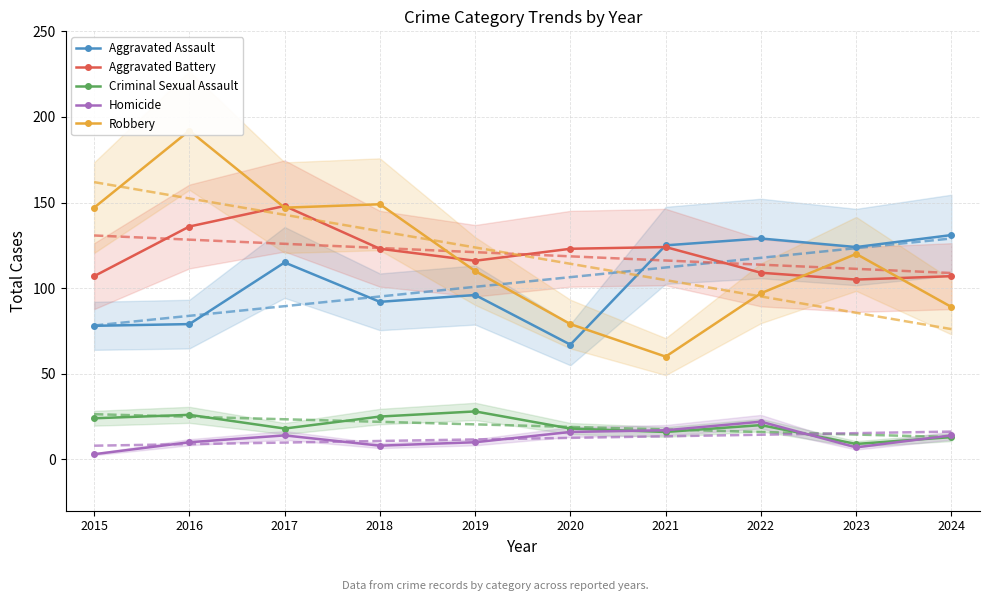

Between 2021 and 2015, which is larger?

2021